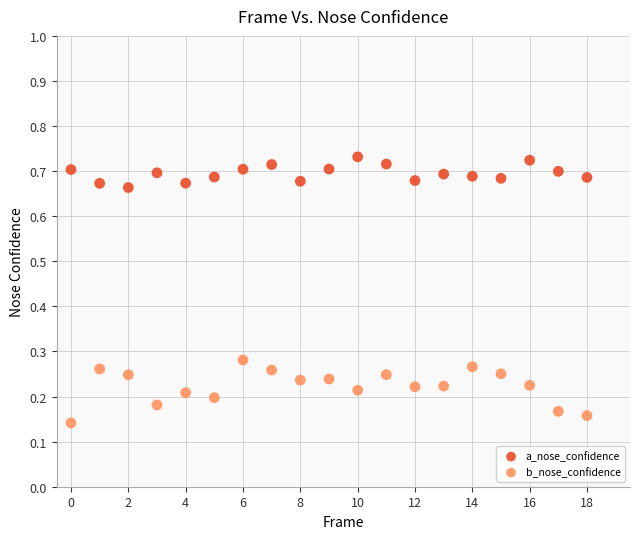

Which series contains the highest Y value?

a_nose_confidence